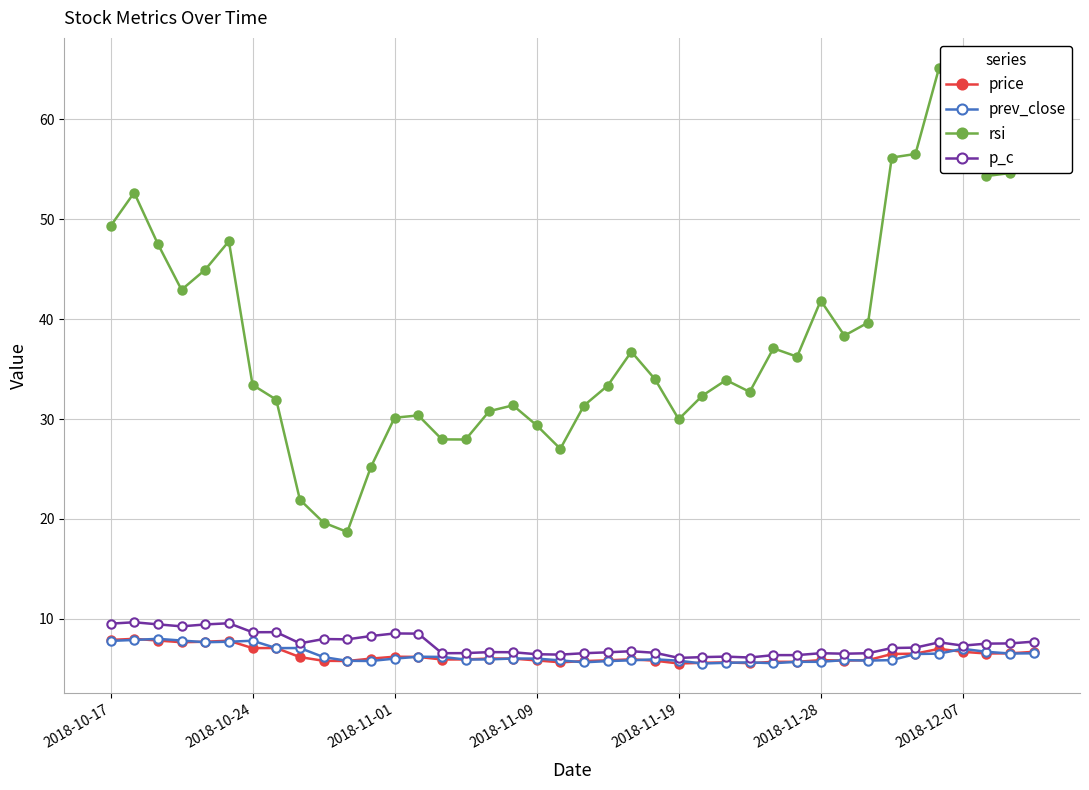

What is the value of the rsi point at the 35th from the left?

56.5